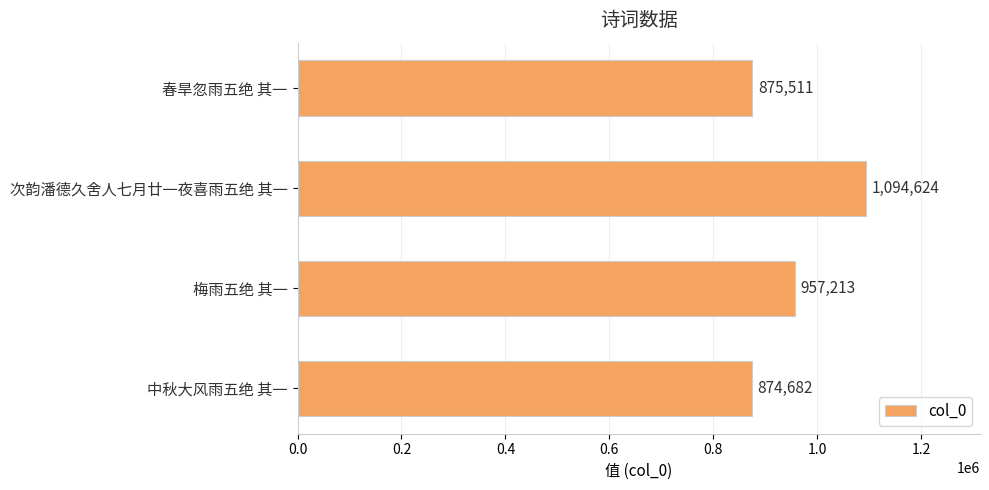

List the labels in order of value, smallest first.

中秋大风雨五绝 其一, 春旱忽雨五绝 其一, 梅雨五绝 其一, 次韵潘德久舍人七月廿一夜喜雨五绝 其一